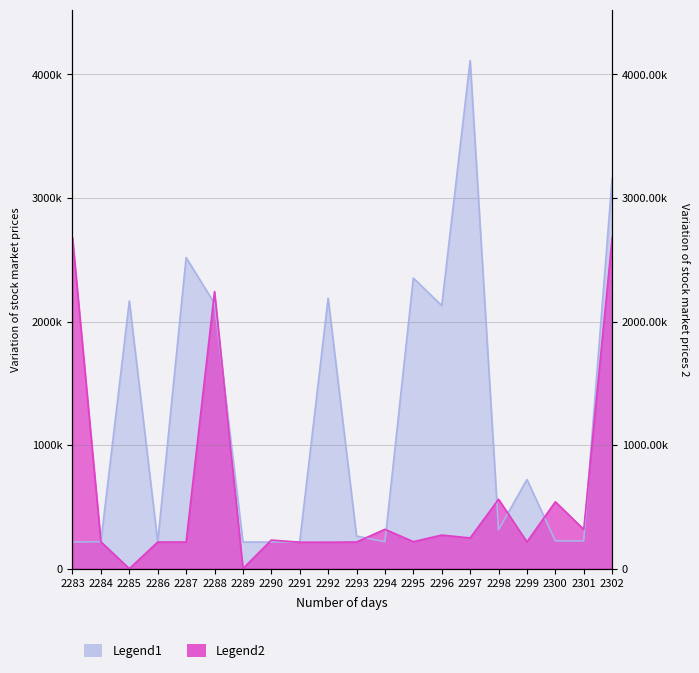

Is it true that Legend2 equals 335.9 at 2291?

False